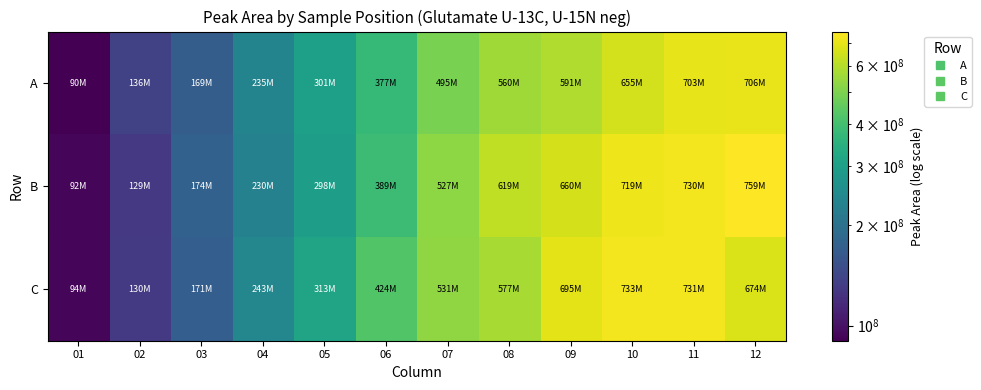

What is the smallest value displayed?

90077742